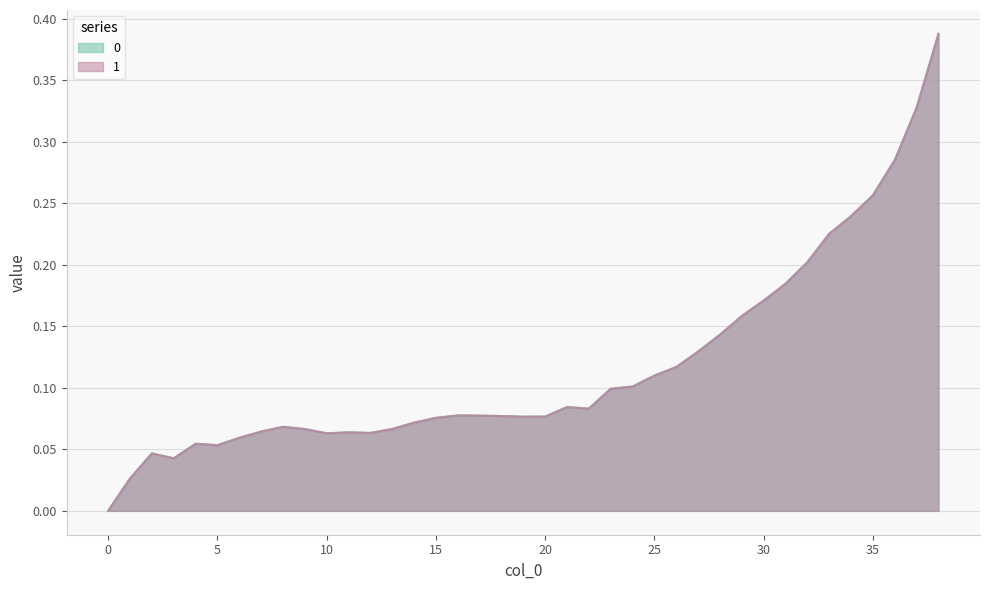

Does the chart display data point markers on the line(s)?

No